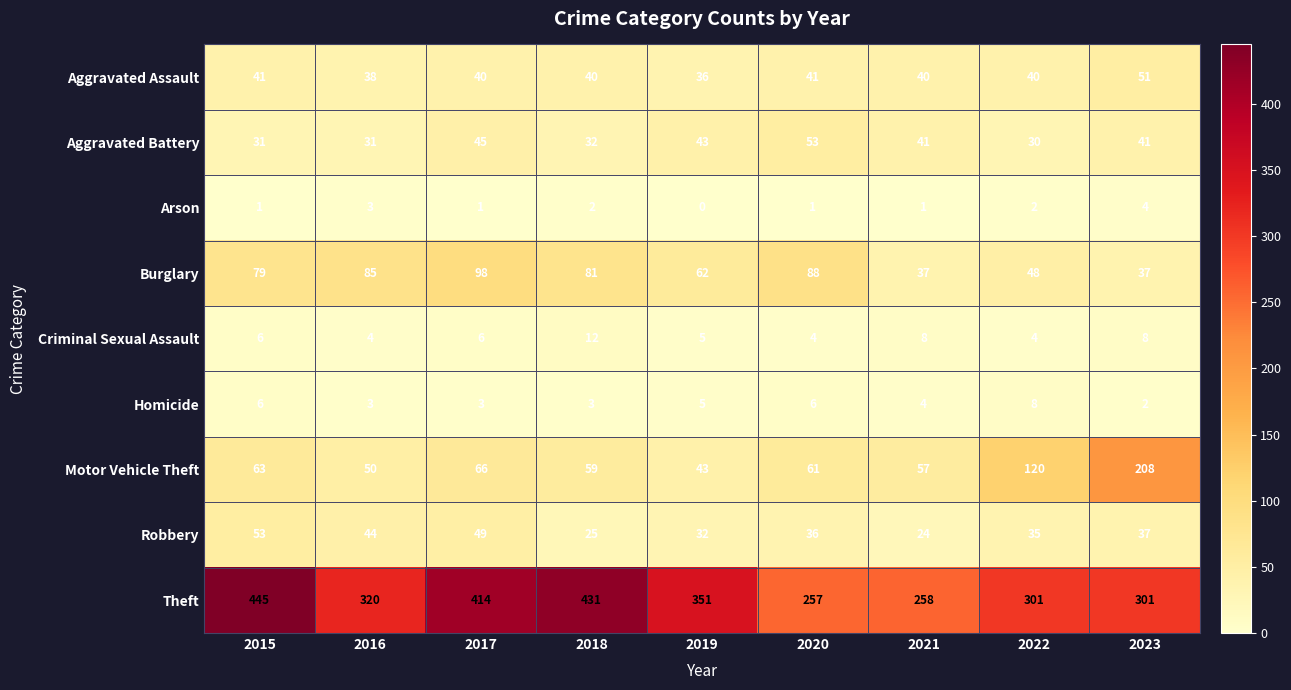

Which series has the largest range (max minus min)?

Theft